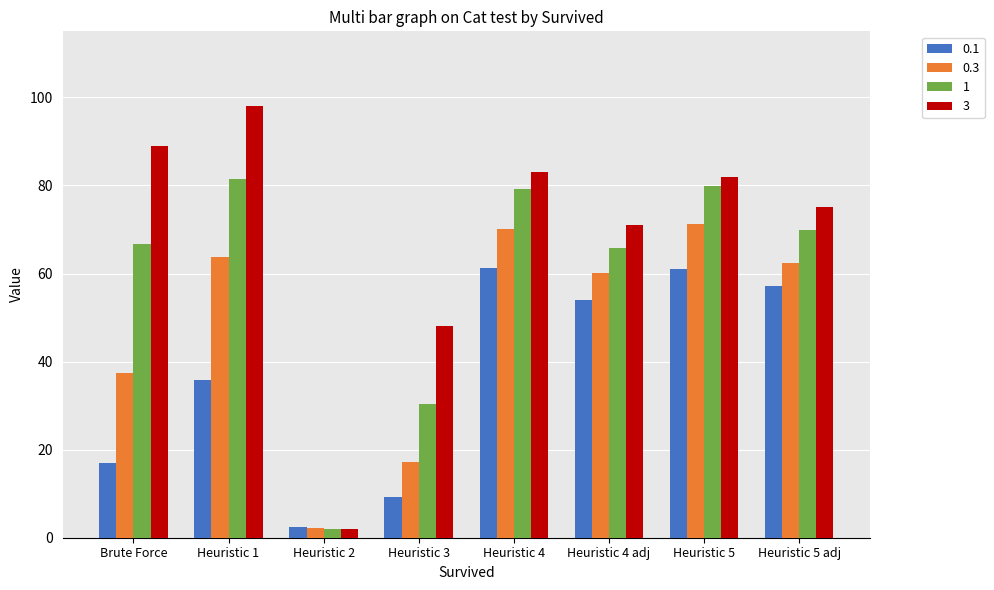

Which series has the largest range (max minus min)?

3